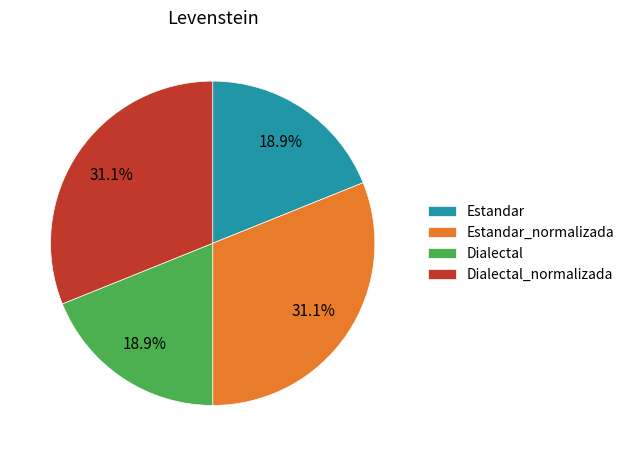

How many segments does this pie chart have?

4